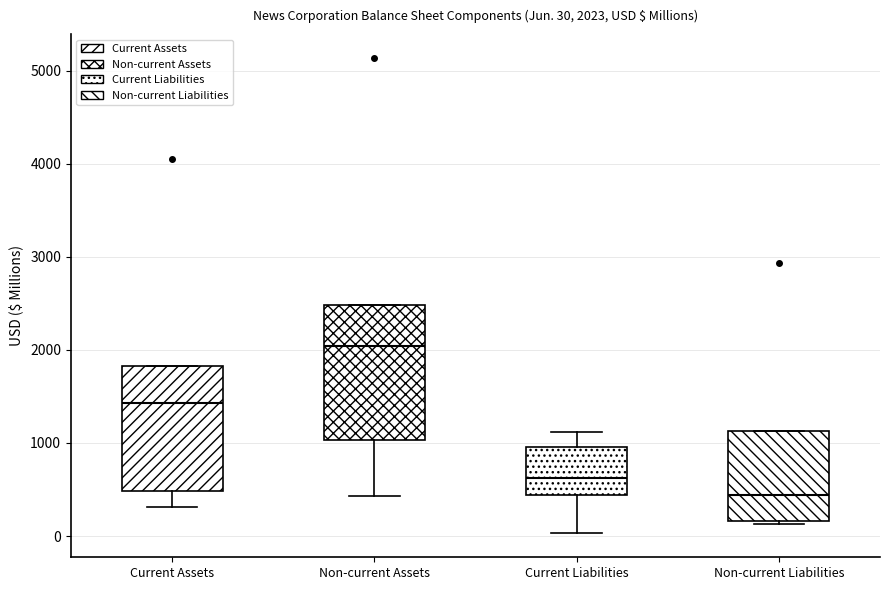

Which box has the lowest median line?

Non-current Liabilities